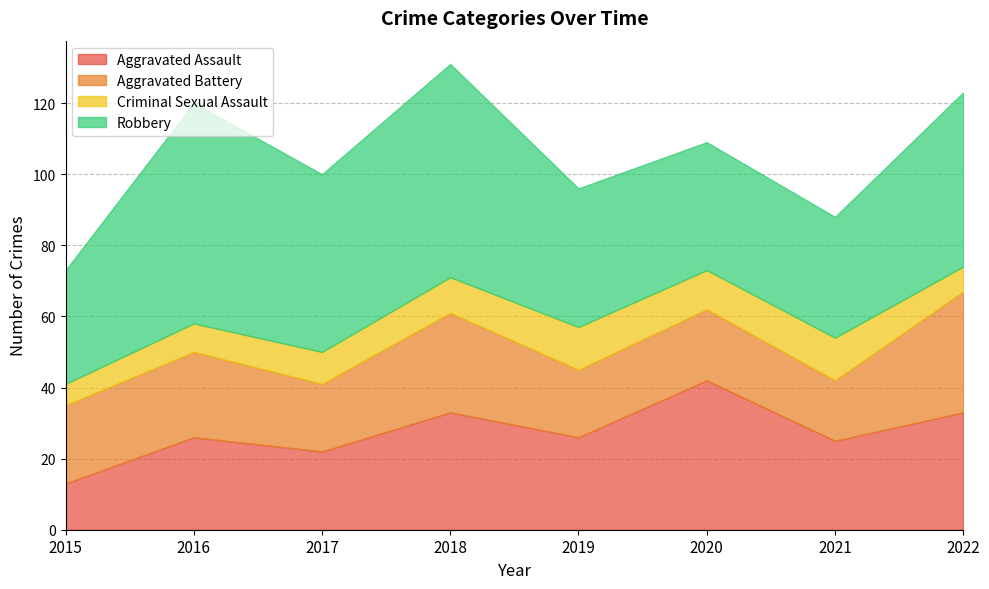

At which category is the sum across all series the highest?

2018